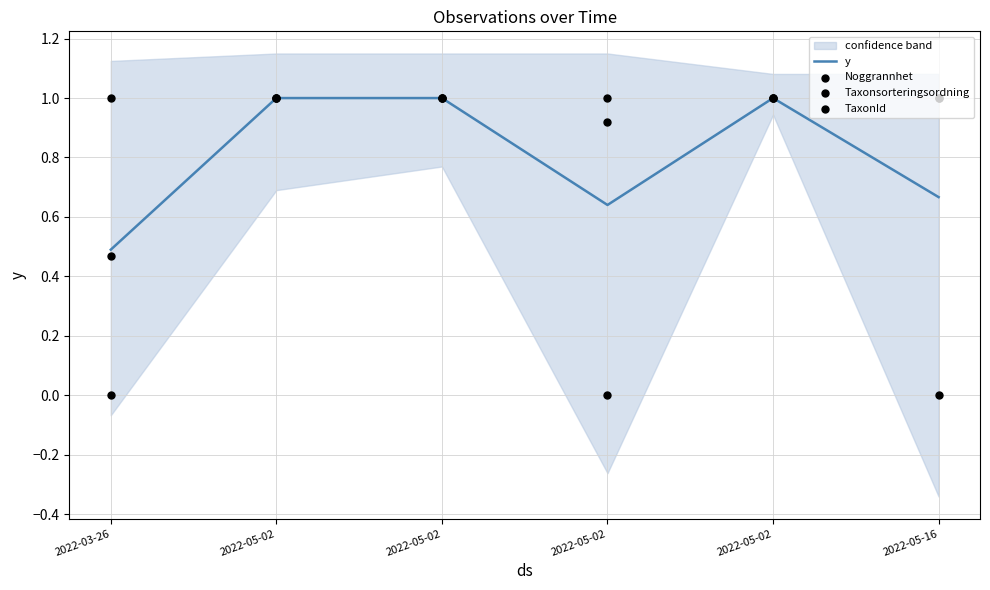

At how many categories does at least one series exceed 0?

6